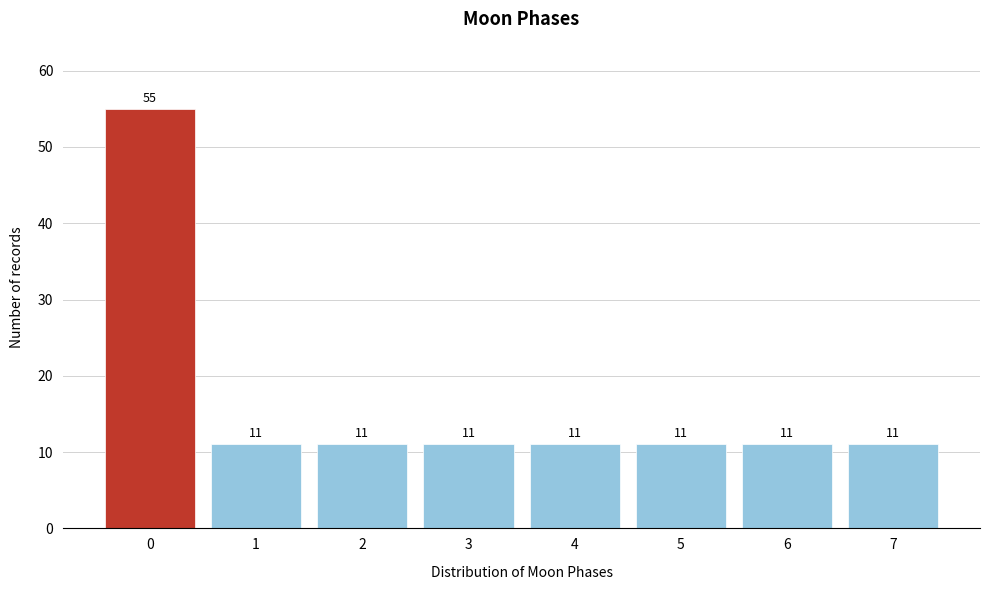

Reading left to right, extract all data points from this chart.

0=55	1=11	2=11	3=11	4=11	5=11	6=11	7=11